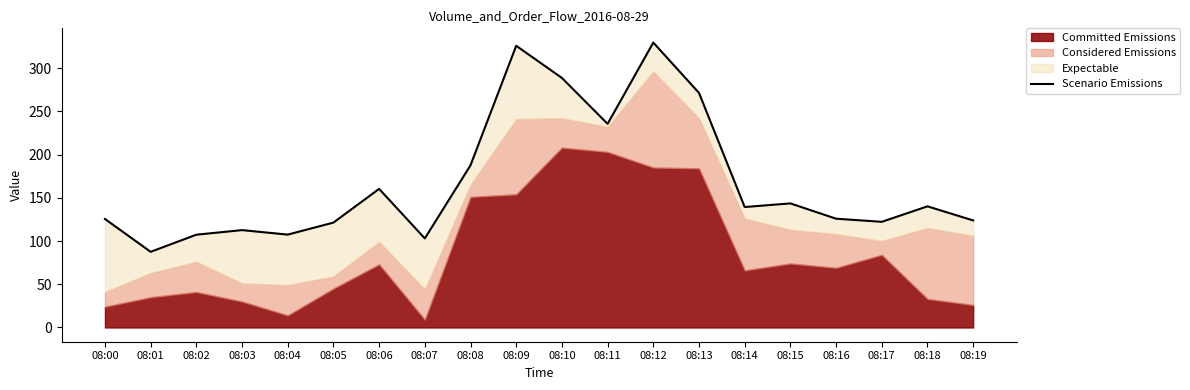

List the labels in order of value, largest first.

08:12, 08:09, 08:10, 08:13, 08:11, 08:08, 08:06, 08:15, 08:18, 08:14, 08:16, 08:00, 08:19, 08:17, 08:05, 08:03, 08:04, 08:02, 08:07, 08:01